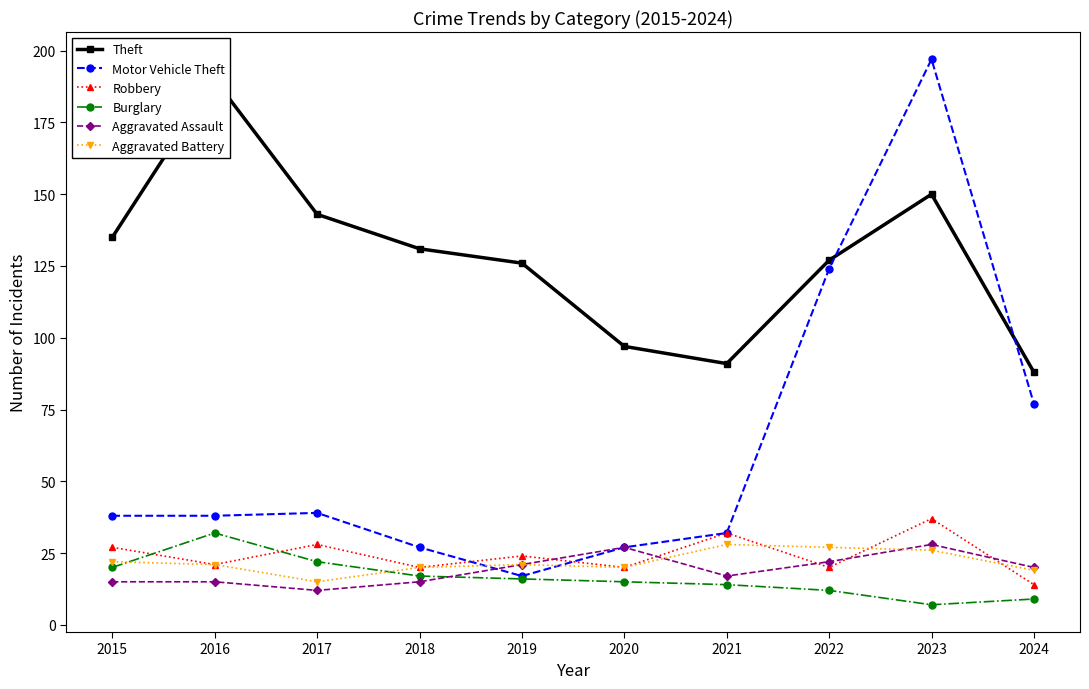

What is the smallest value displayed?

7